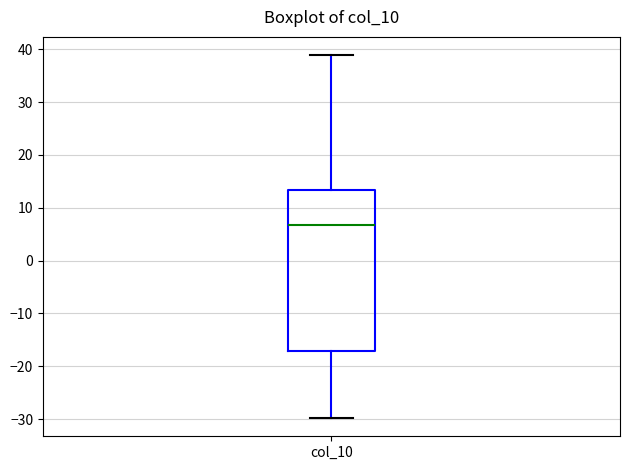

Where is the upper edge of the box for col_10 on the y-axis? The values are not printed on the chart, so give them approximately, as read against the axis.

13